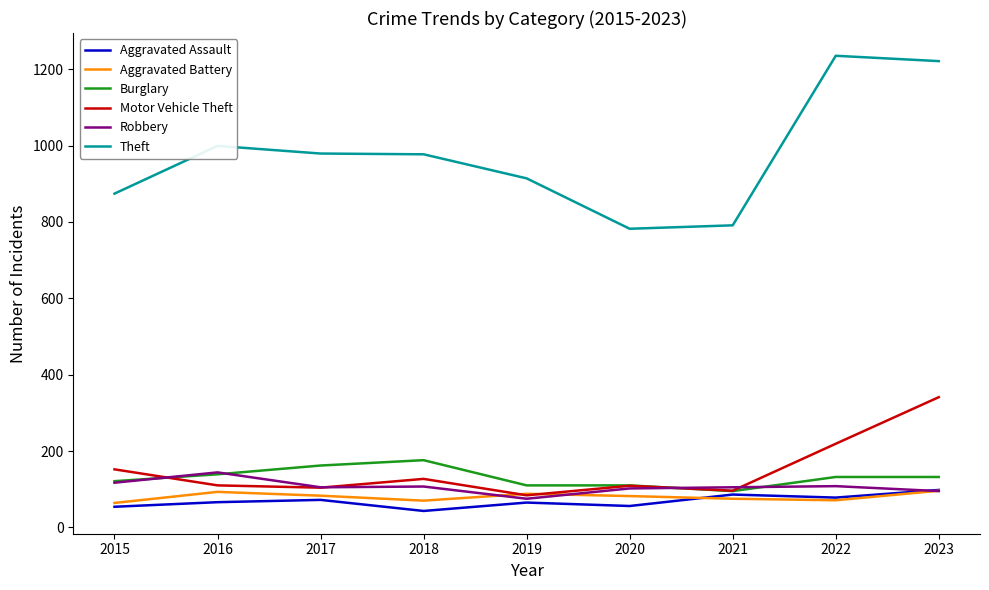

In Aggravated Assault, how many points are lower than both neighbors (excluding endpoints)?

3